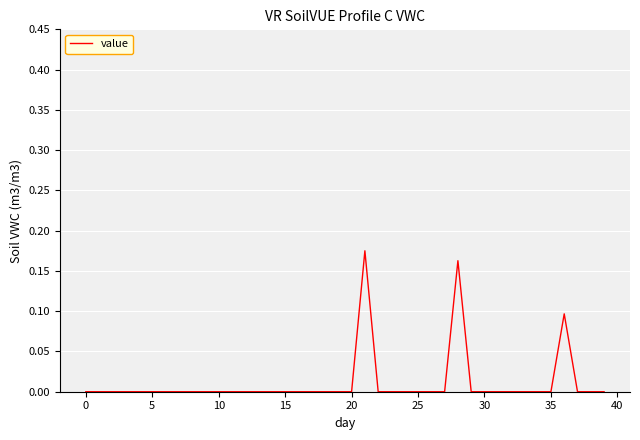

How many distinct data groups are displayed?

1